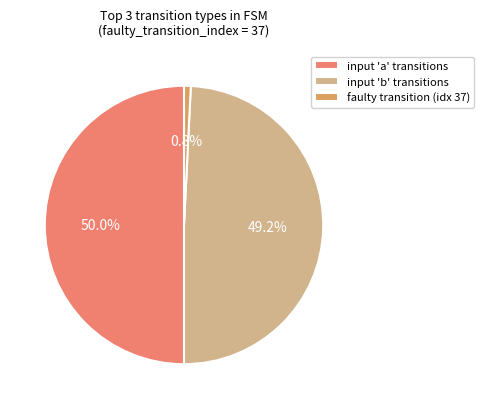

Is the sum of input 'b' transitions and input 'a' transitions greater than half?

Yes